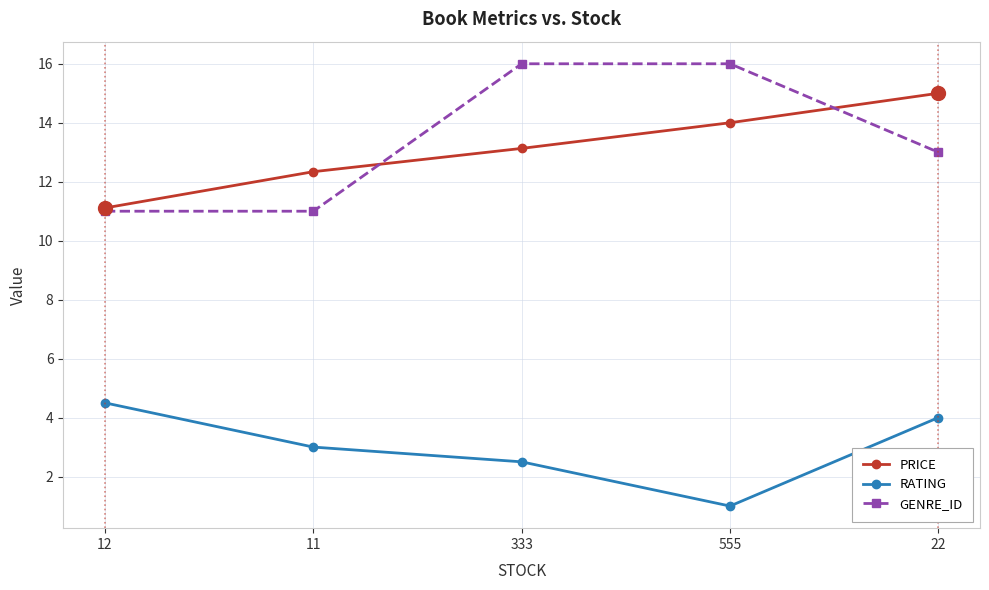

What is the label of the 4th point from the right?

11